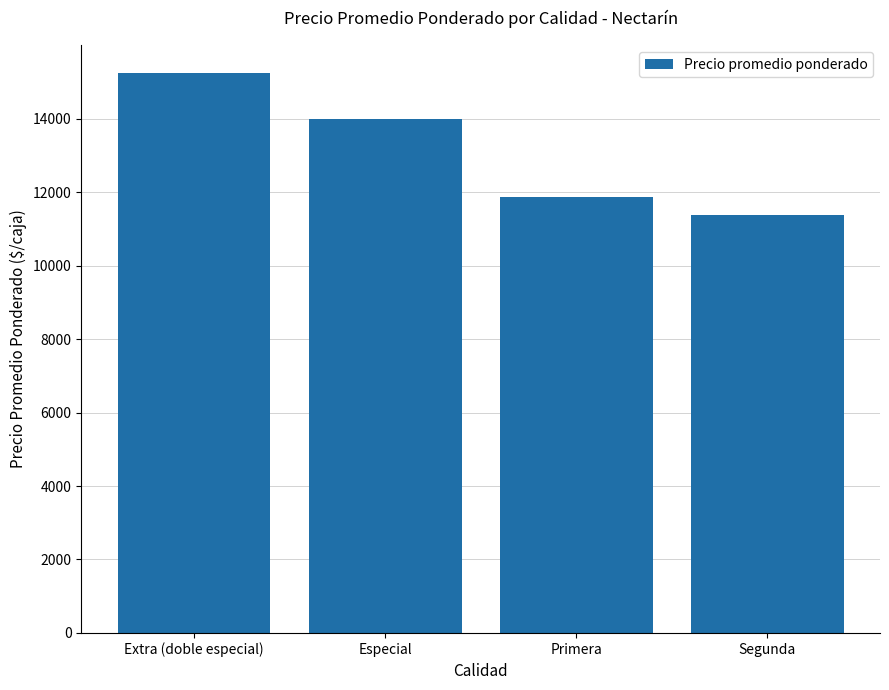

What is the label of the 2nd bar from the left?

Especial